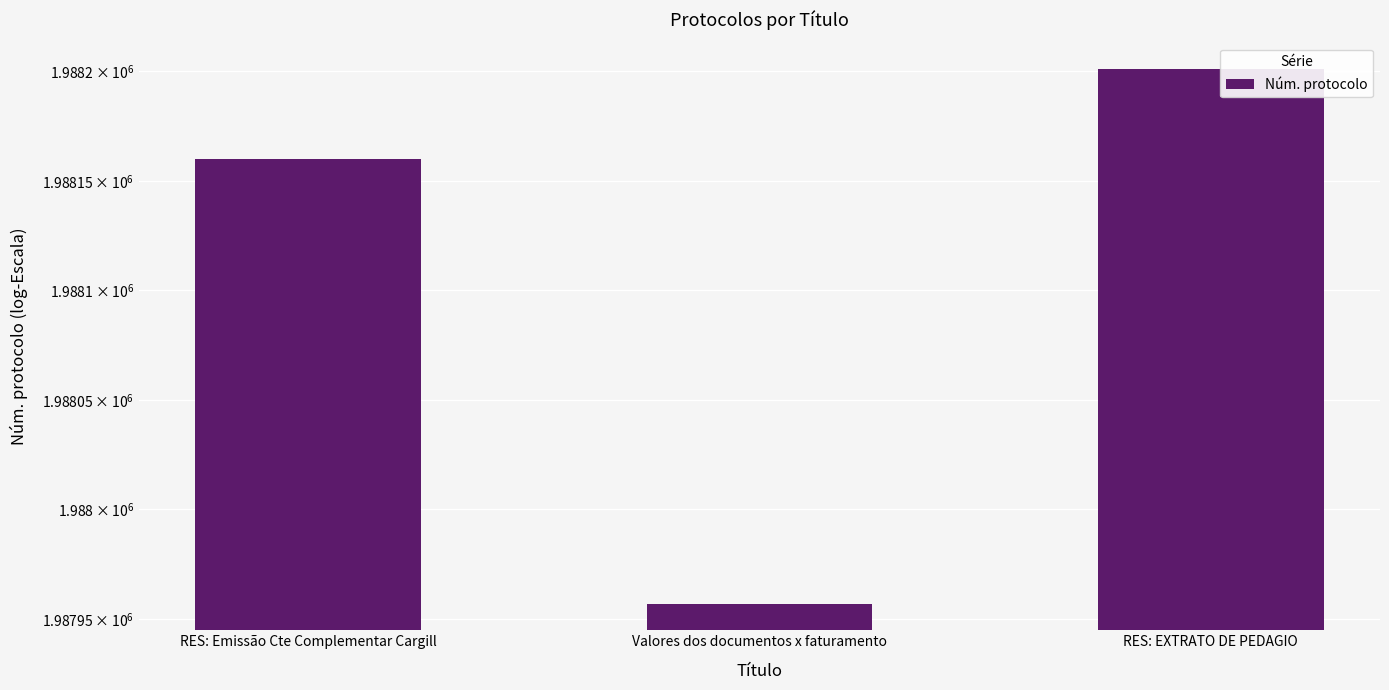

Where does the data first go above 1988160?

RES: EXTRATO DE PEDAGIO